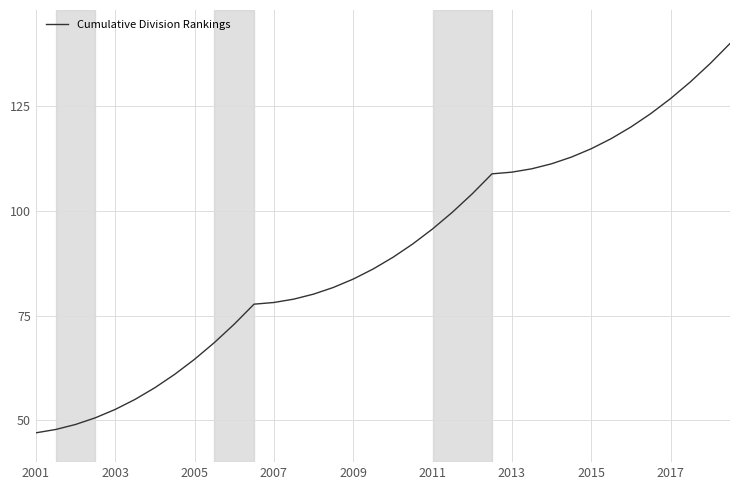

What is the smallest value displayed?

47.0